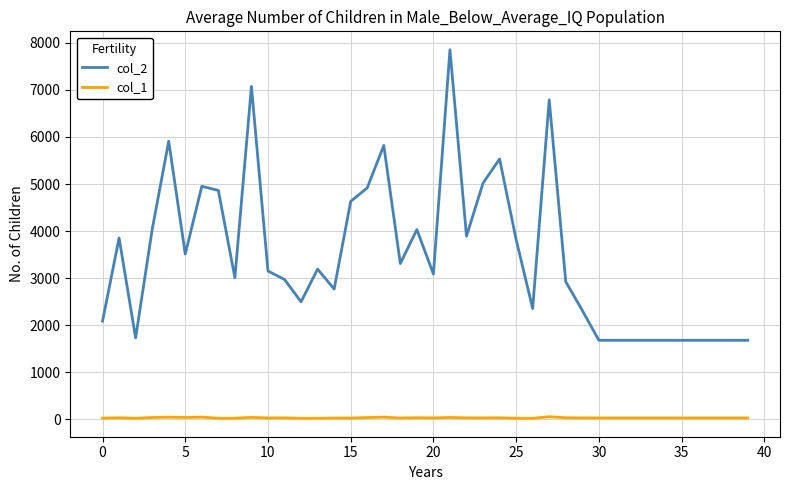

True or false: col_1 and col_2 cross at least once.

False